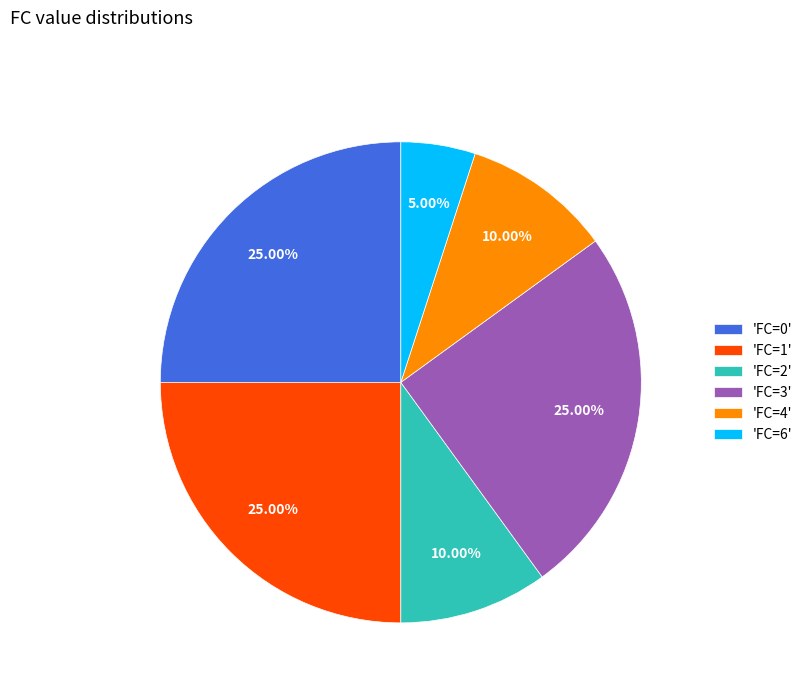

Is the sum of 'FC=4' and 'FC=2' greater than half?

No